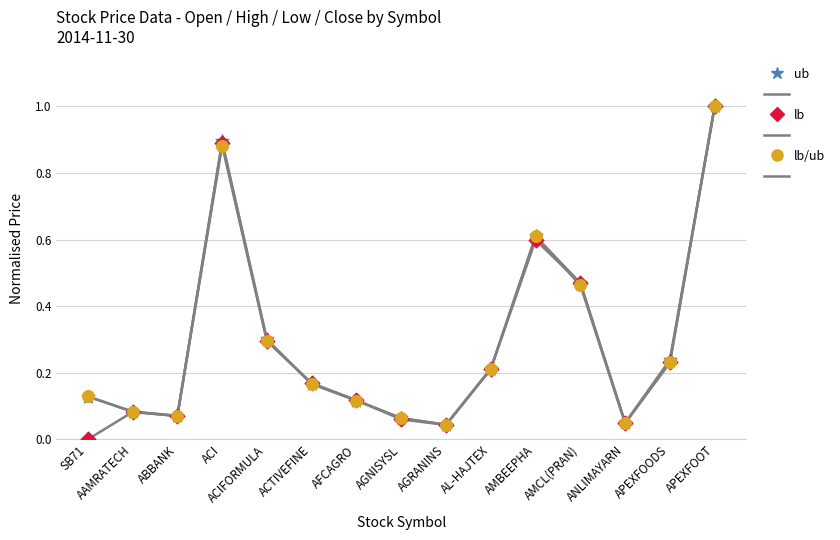

Which series reaches the maximum Y coordinate?

ub